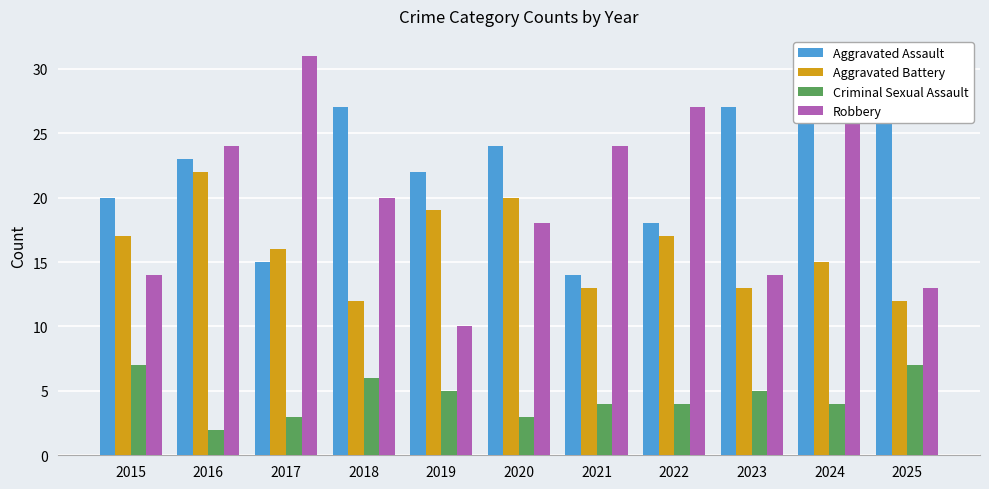

At which category is the sum across all series the highest?

2024